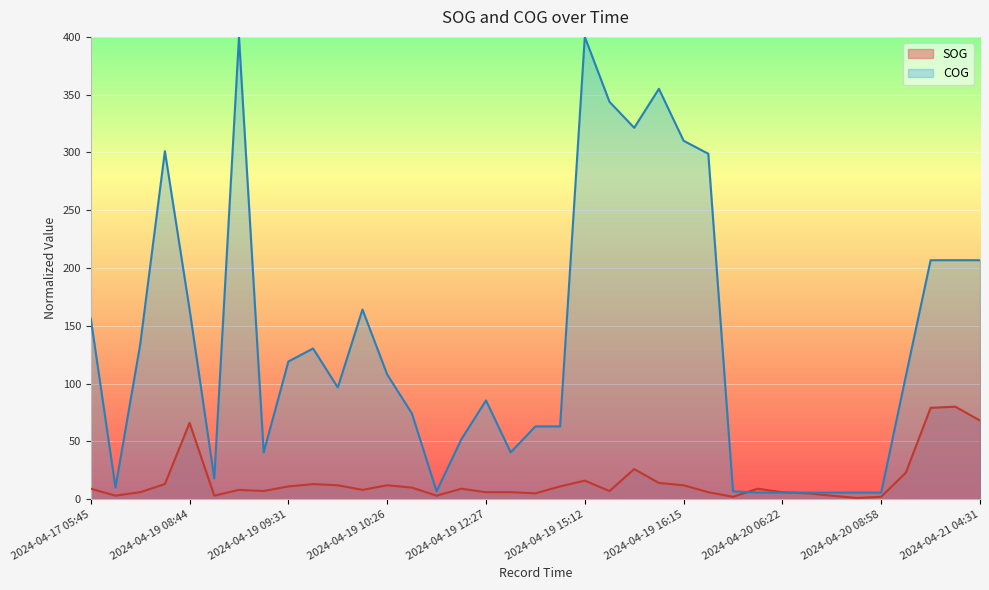

What is the spread (max minus min) of values at 2024-04-19 16:15?

298.1